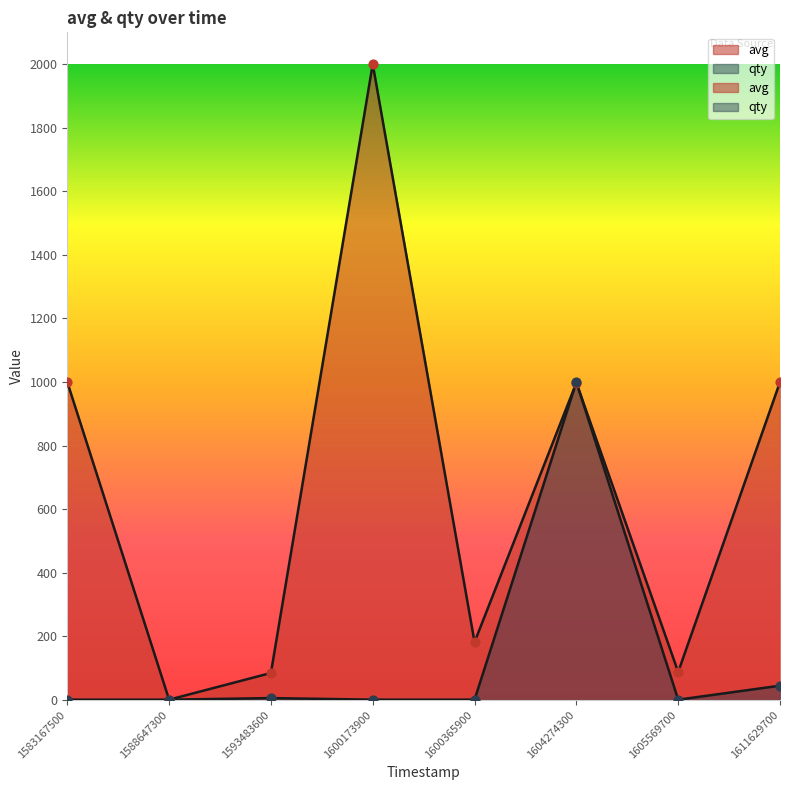

Which series reaches the minimum Y coordinate?

avg